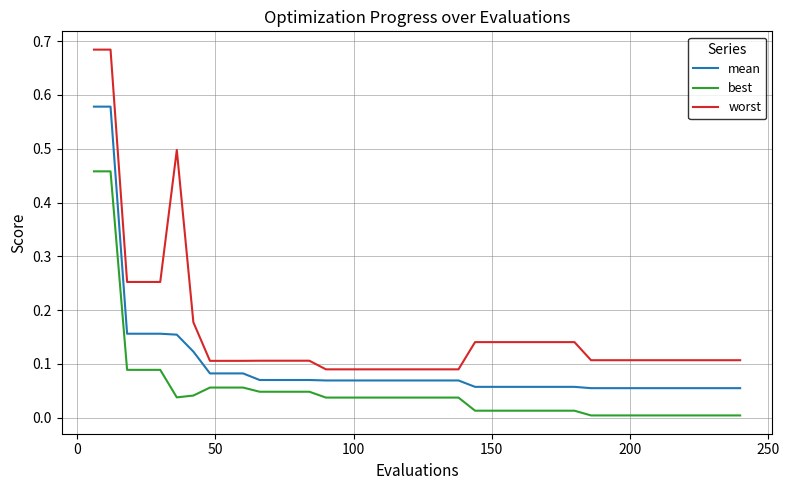

Which series has the largest range (max minus min)?

worst